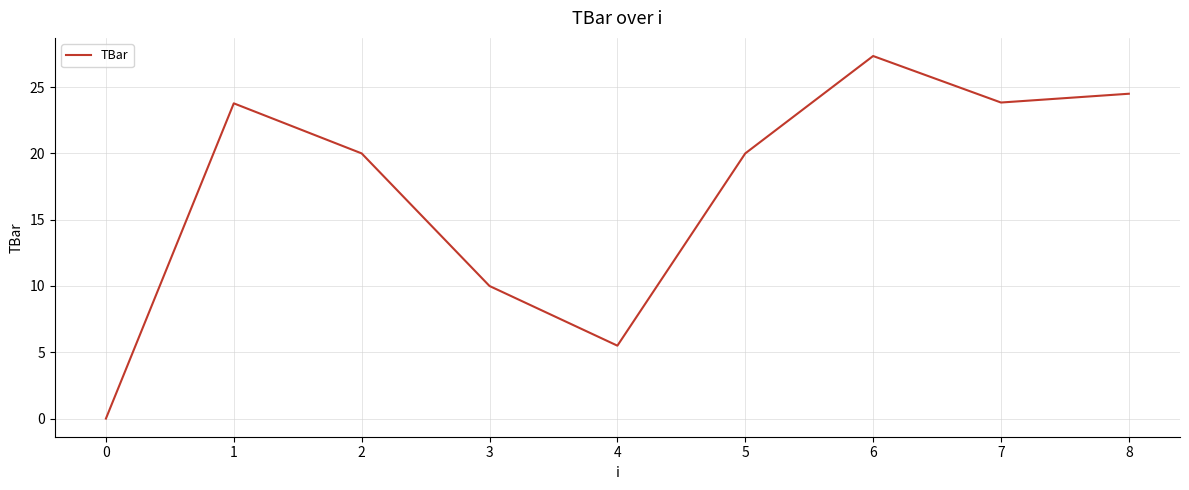

How many lines are shown in the chart?

1